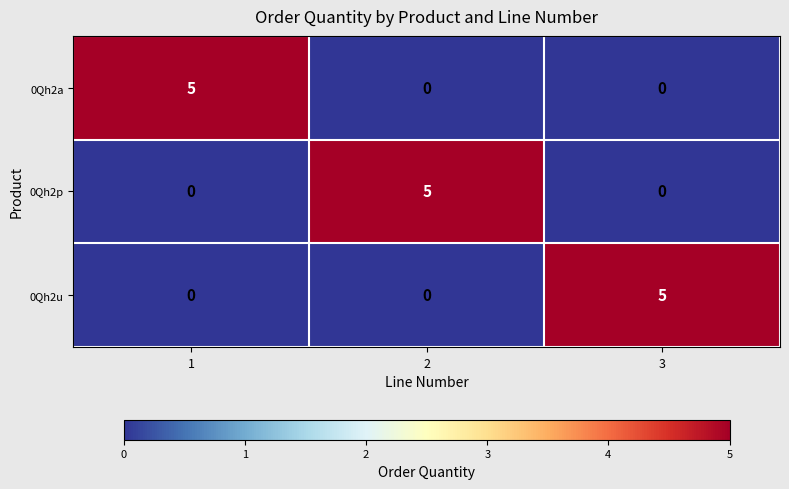

What is the difference between the maximum and minimum values in the 0Qh2a series?

5